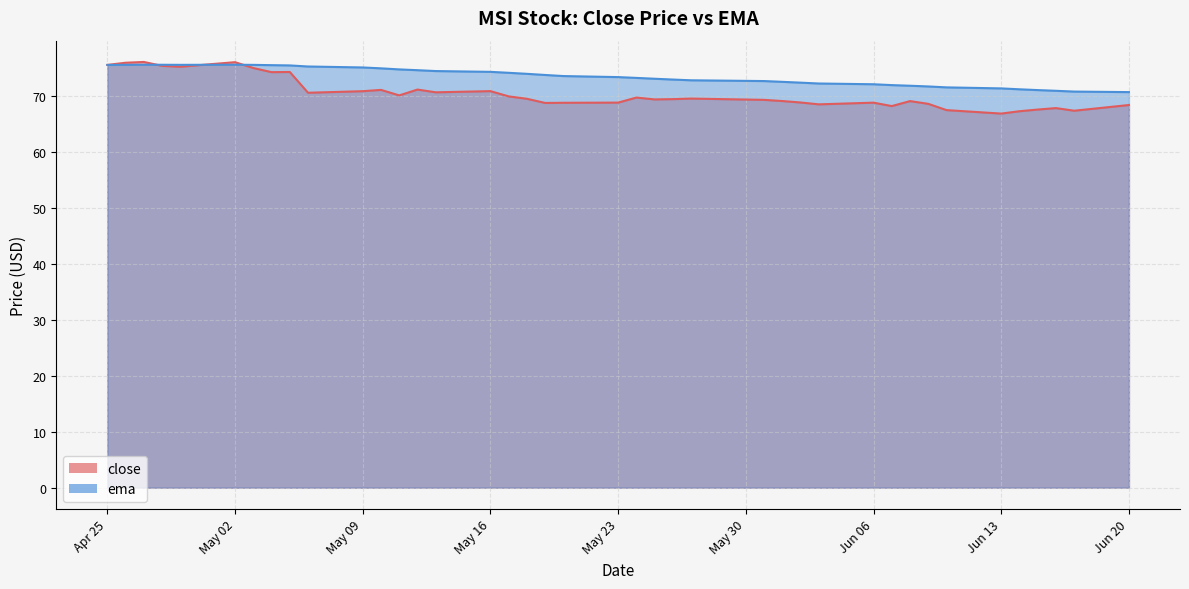

Which series has the widest spread of values?

close